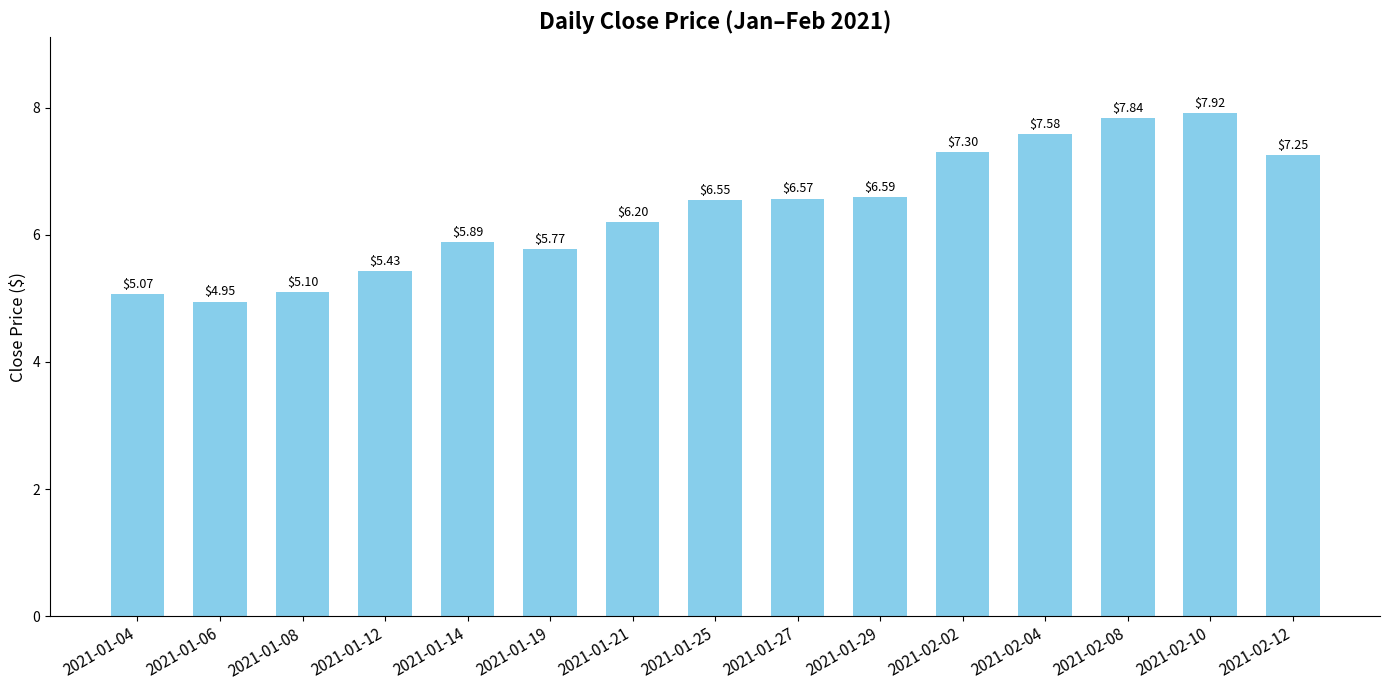

How many values exceed 6?

9